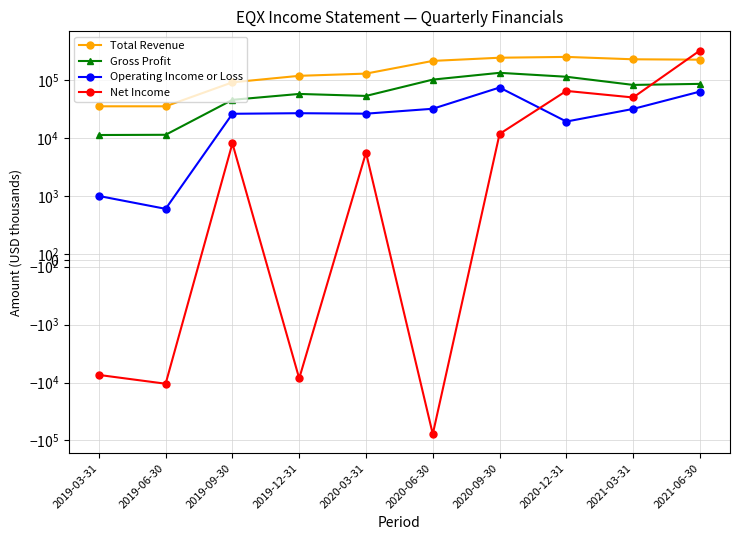

Rank the categories by Operating Income or Loss value from lowest to highest.

2019-06-30, 2019-03-31, 2020-12-31, 2019-09-30, 2020-03-31, 2019-12-31, 2021-03-31, 2020-06-30, 2021-06-30, 2020-09-30